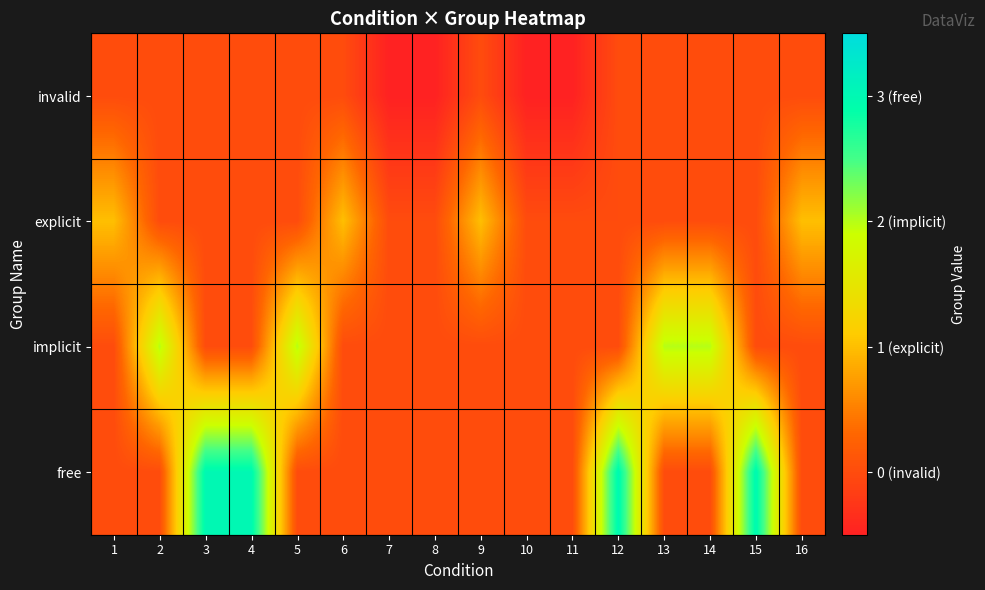

Reading right to left, list all the values displayed in this chart.

invalid: 16=0.0	15=0.0	14=0.0	13=0.0	12=0.0	11=-0.5	10=-0.5	9=0.0	8=-0.5	7=-0.5	6=0.0	5=0.0	4=0.0	3=0.0	2=0.0	1=0.0
explicit: 16=1.0	15=0.0	14=0.0	13=0.0	12=0.0	11=0.0	10=0.0	9=1.0	8=0.0	7=0.0	6=1.0	5=0.0	4=0.0	3=0.0	2=0.0	1=1.0
implicit: 16=0.0	15=0.0	14=2.0	13=2.0	12=0.0	11=0.0	10=0.0	9=0.0	8=0.0	7=0.0	6=0.0	5=2.0	4=0.0	3=0.0	2=2.0	1=0.0
free: 16=0.0	15=3.0	14=0.0	13=0.0	12=3.0	11=0.0	10=0.0	9=0.0	8=0.0	7=0.0	6=0.0	5=0.0	4=3.0	3=3.0	2=0.0	1=0.0